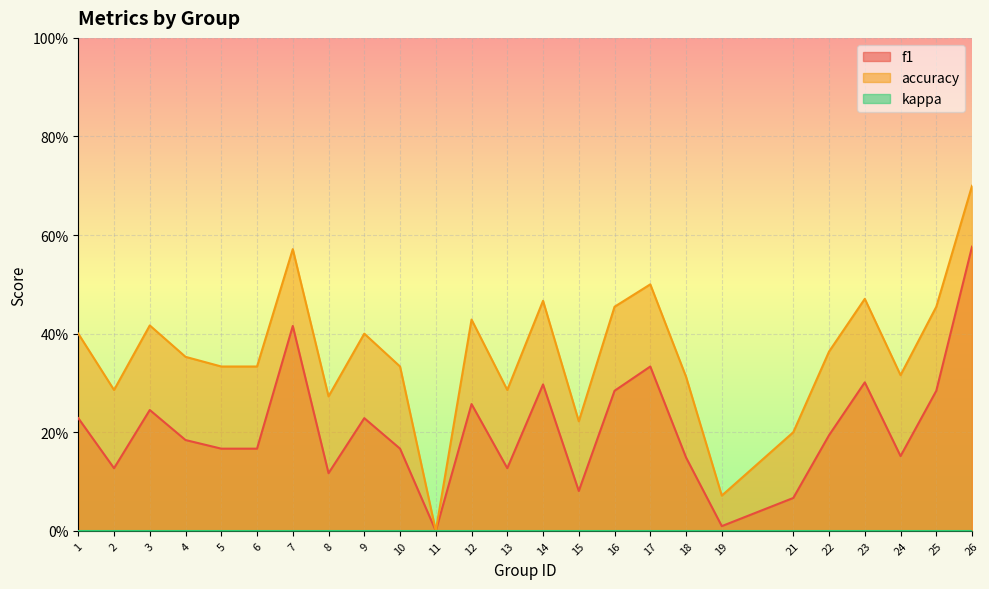

How many lines are shown in the chart?

2